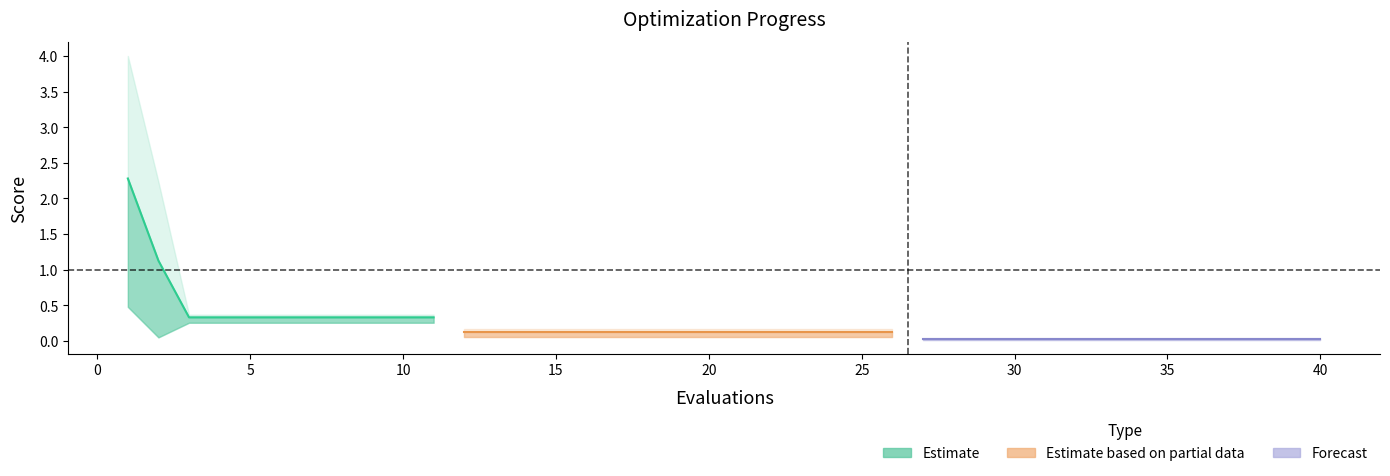

What is the difference between the maximum and second lowest values in the worst series?

4.0